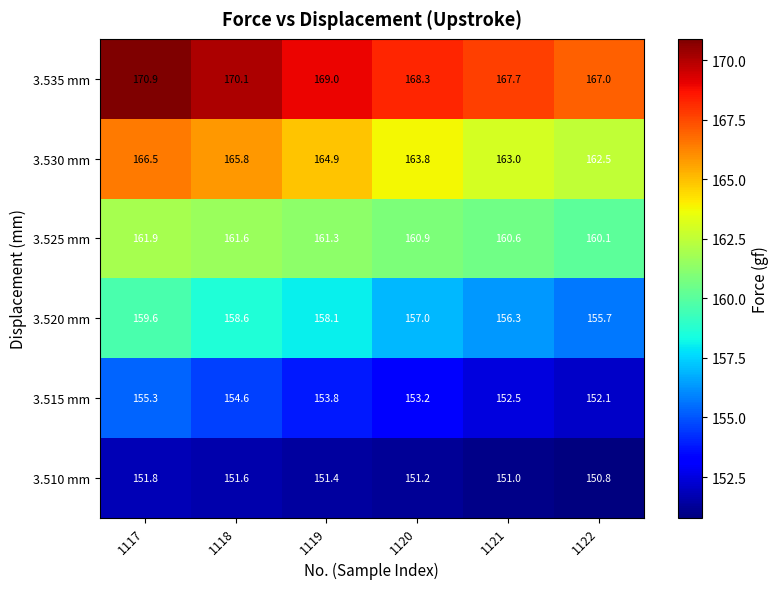

Which series has the largest total across all categories?

3.535 mm